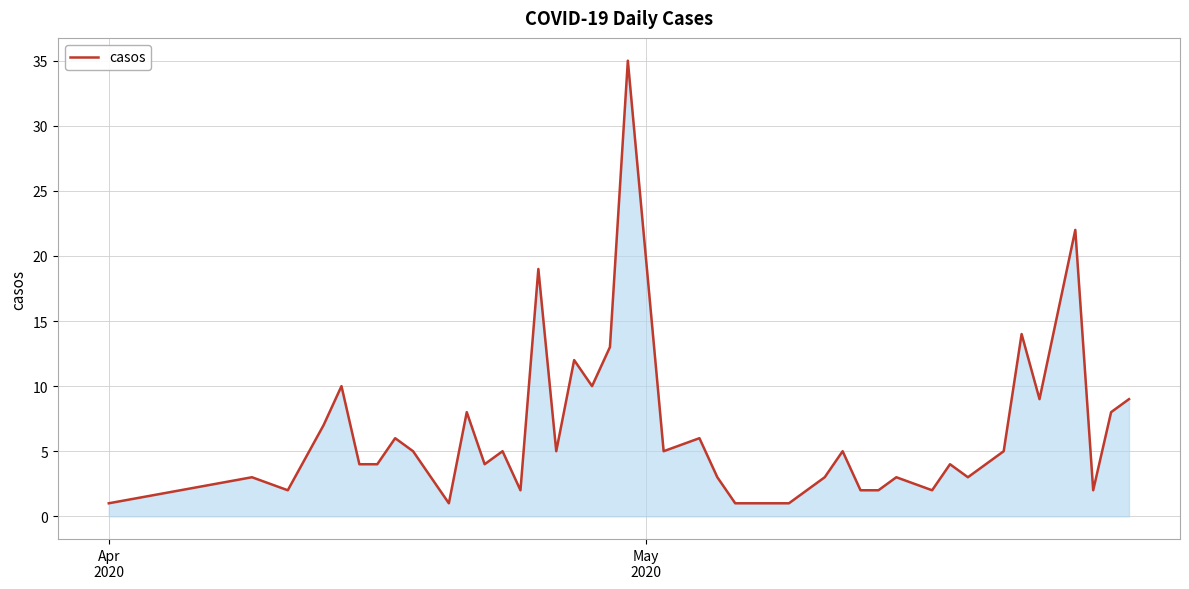

What is the maximum value shown in the chart?

35